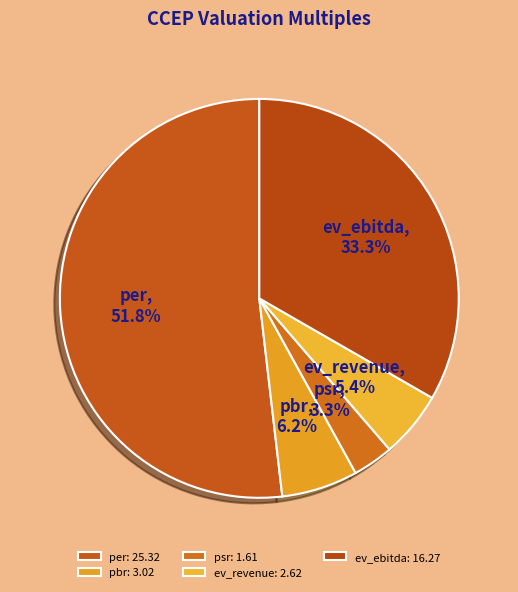

How many slices are in this pie chart?

5